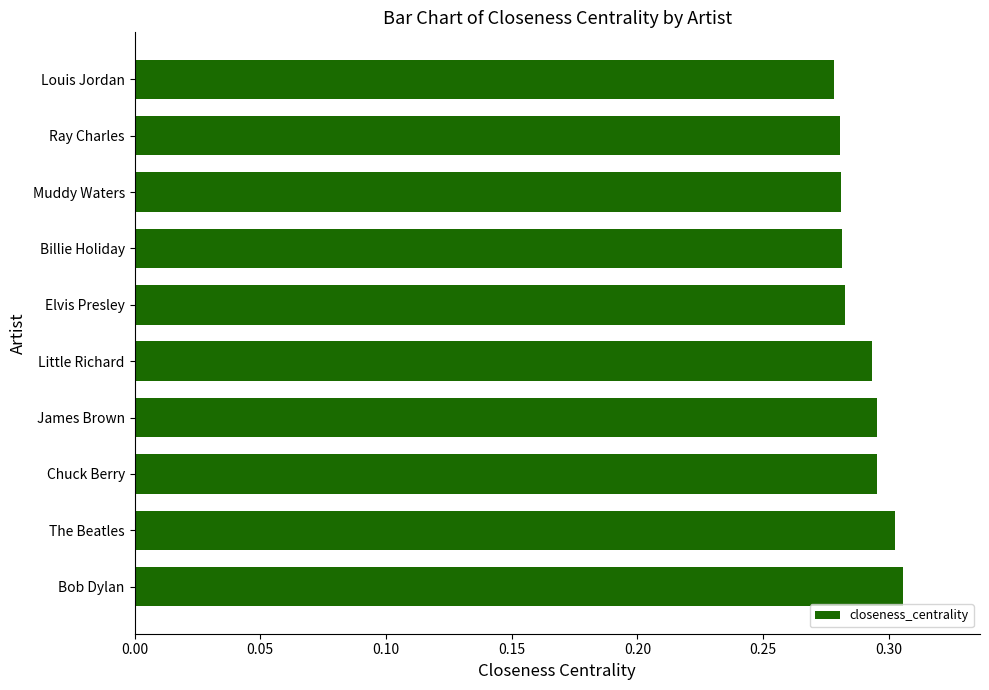

How many values are between 0 and 1?

10